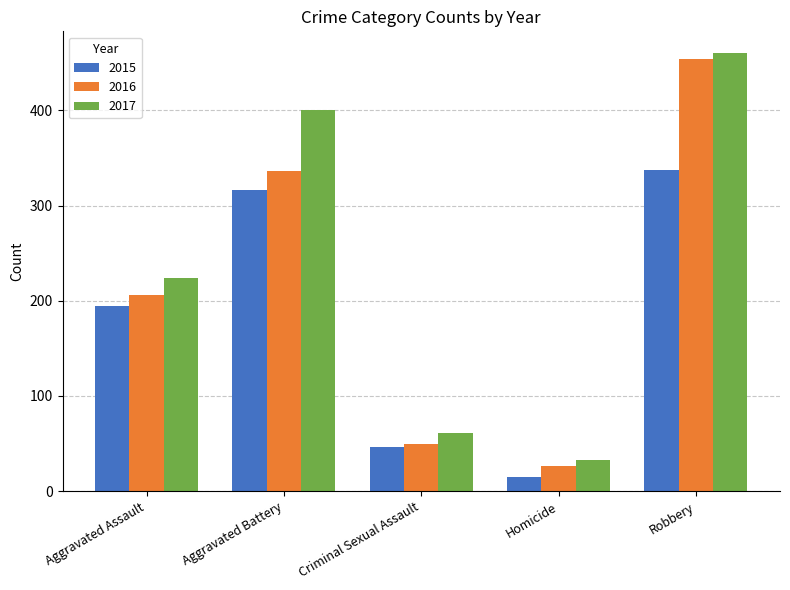

The value of 2015 at Aggravated Battery is 134. True or false?

False